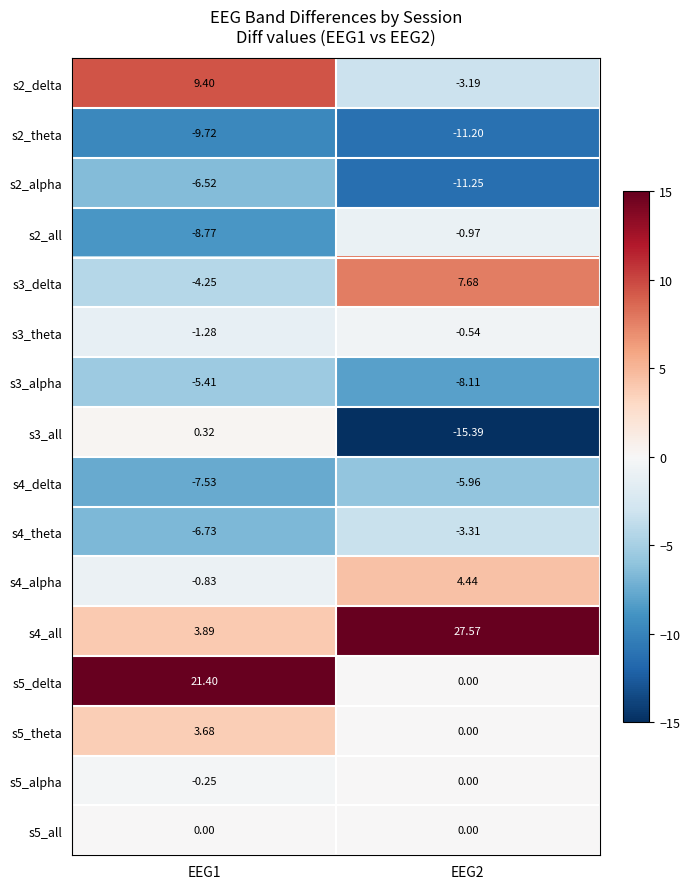

Is the value of s3_alpha at EEG1 greater than the value of s3_theta at EEG1?

No